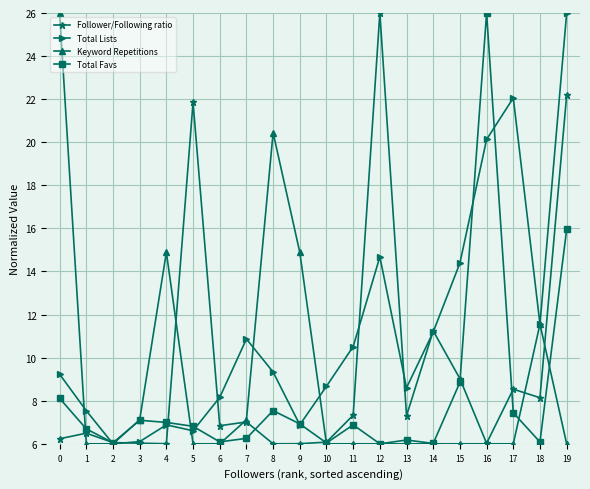

How many times do Total Lists and Total Favs cross each other?

6